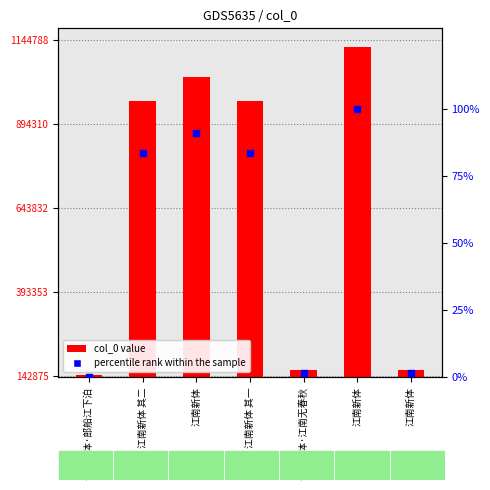

Is the value of percentile rank within the sample at 江南新体·郎船江下泊 greater than the value of col_0 at 江南新体·郎船江下泊?

No